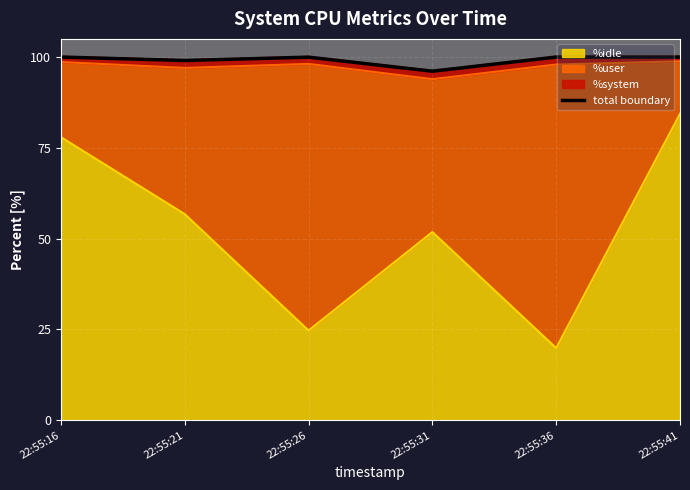

Reading right to left, list all the values displayed in this chart.

100.0	100.0	96.1	100.0	99.0	100.0